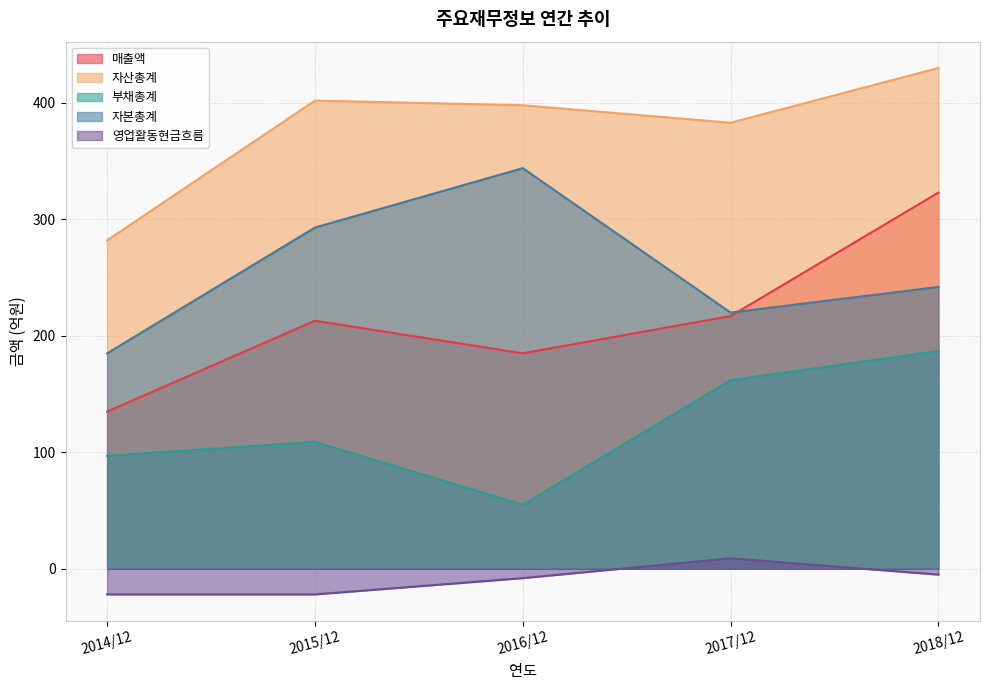

What is the difference between the maximum and minimum values in the 자산총계 series?

148